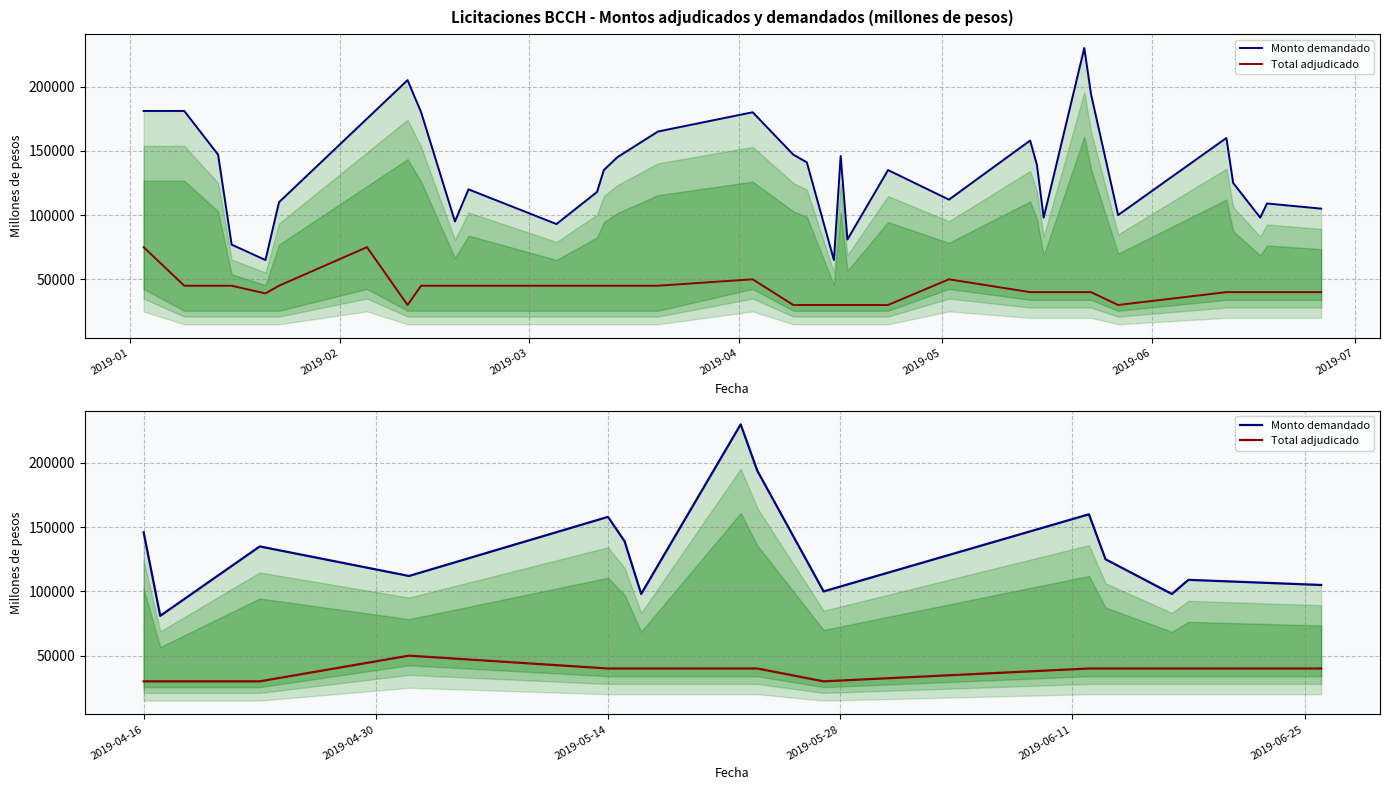

Which series has the largest range (max minus min)?

Monto demandado